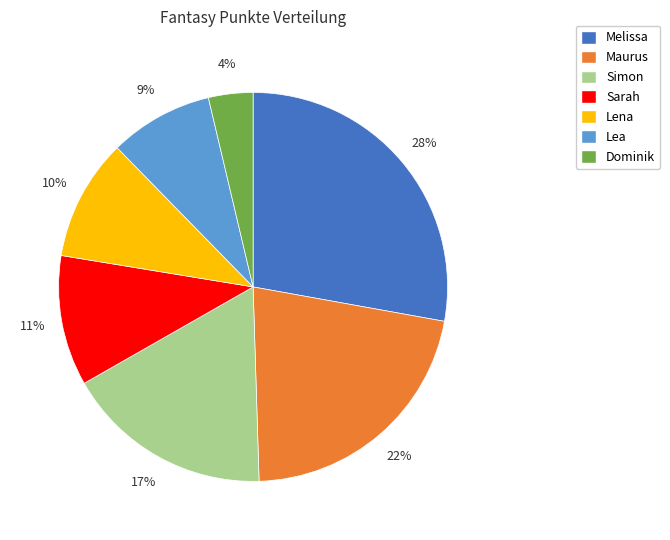

Rank the categories by value from lowest to highest.

Dominik, Lea, Lena, Sarah, Simon, Maurus, Melissa